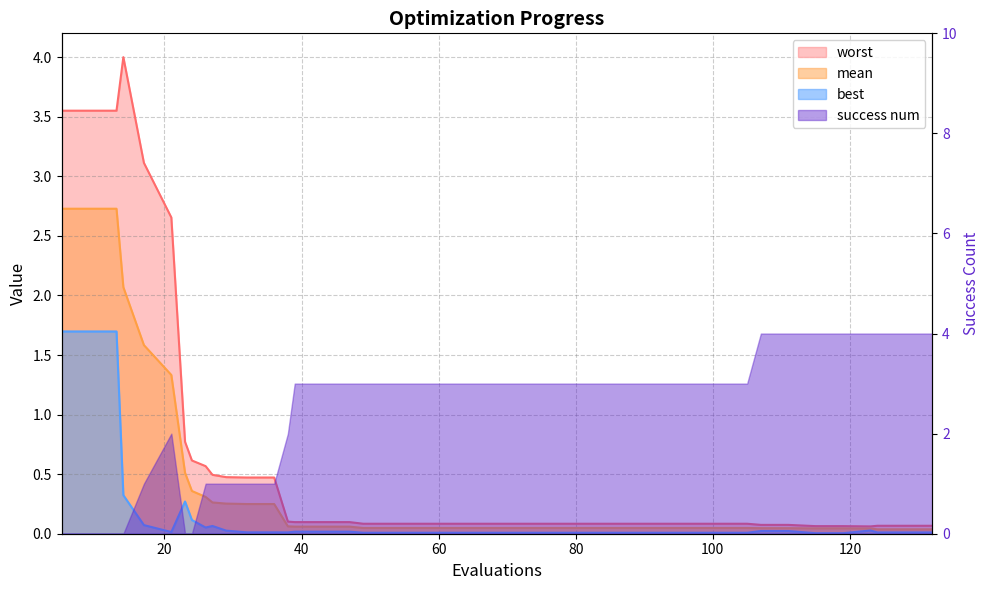

What is the sum of all worst values?

26.5